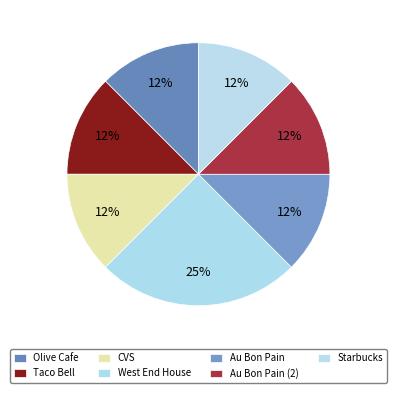

True or false: Taco Bell accounts for 12% of the total.

True